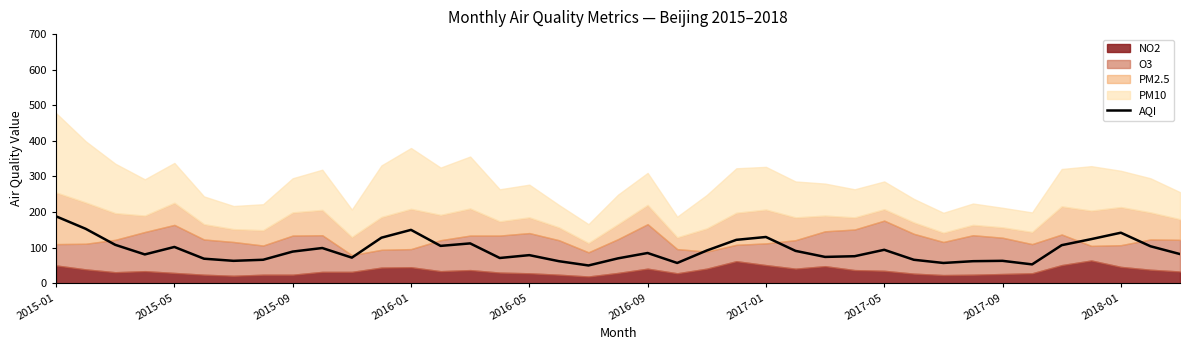

Which category has the highest value in the AQI series?

2015-01